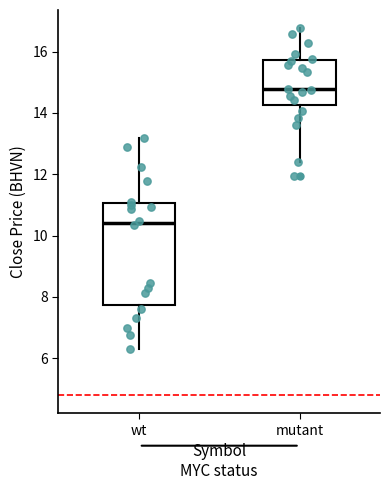

Where is the lower edge of the box for mutant on the y-axis? The values are not printed on the chart, so give them approximately, as read against the axis.

14.2